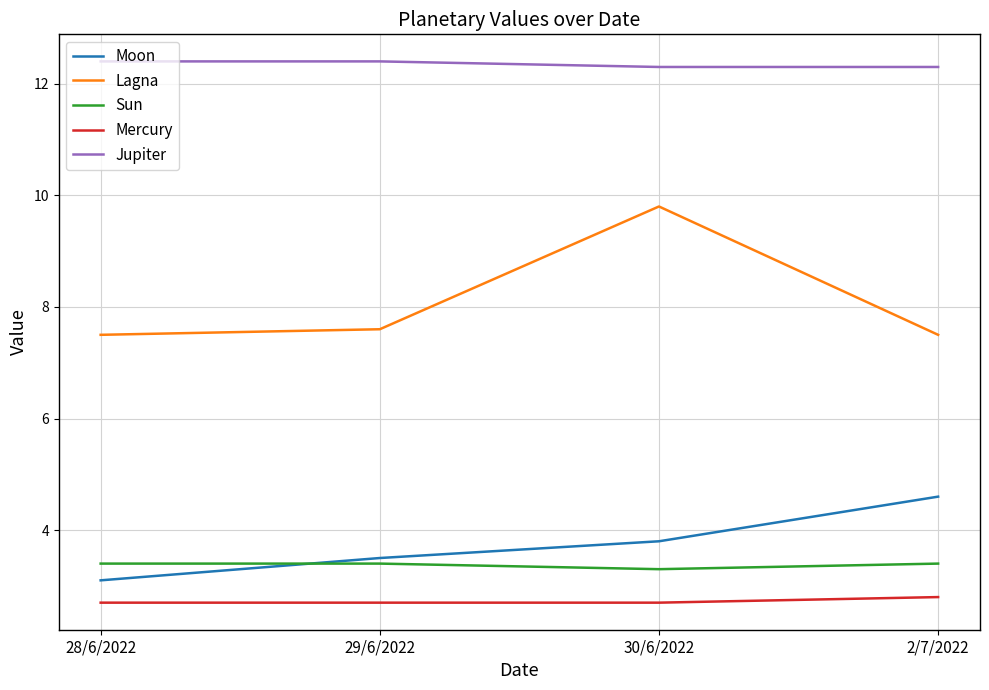

In Sun, how many points are lower than both neighbors (excluding endpoints)?

1